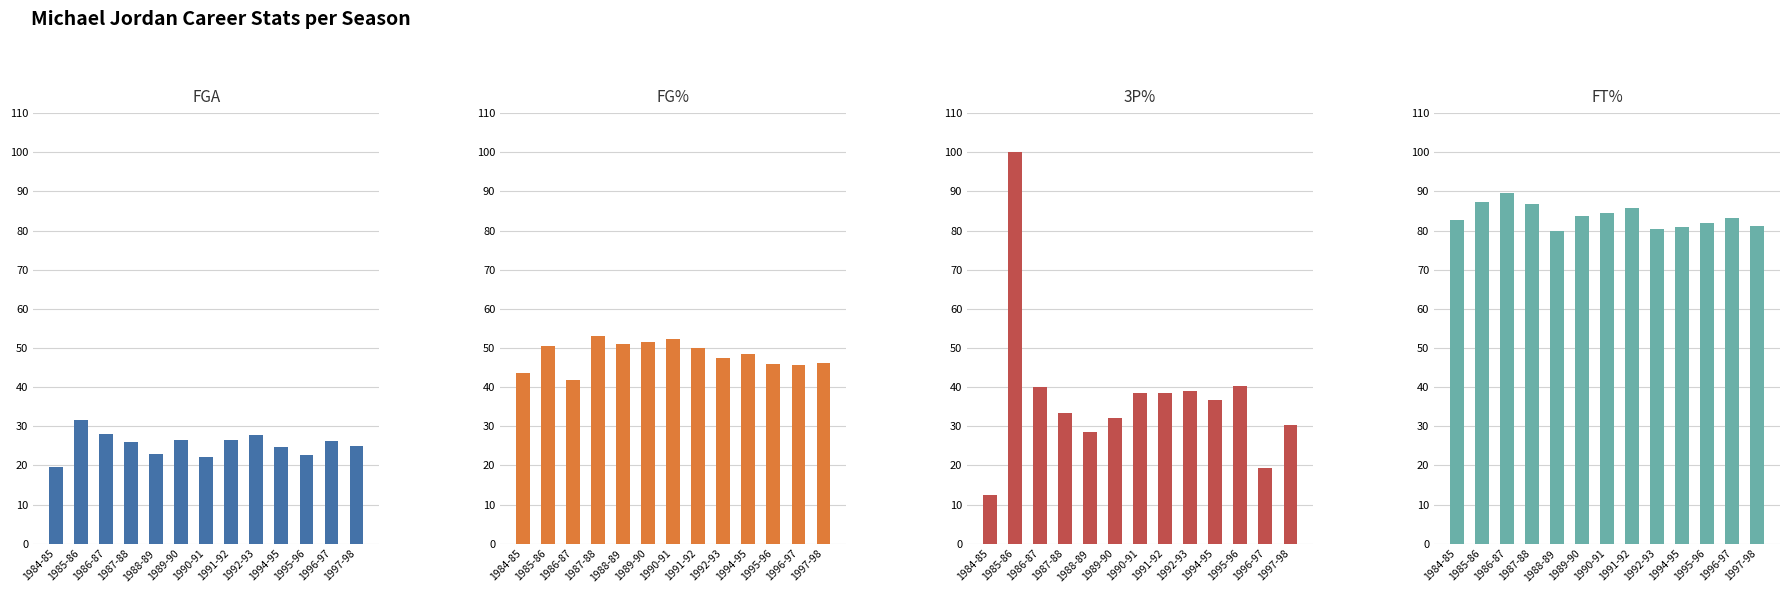

Does the chart contain stacked bars?

No